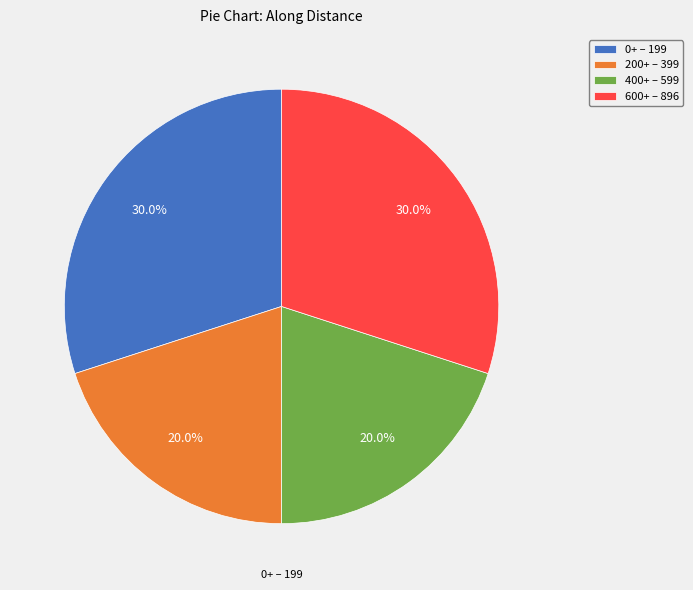

Is there a majority slice in this chart?

No